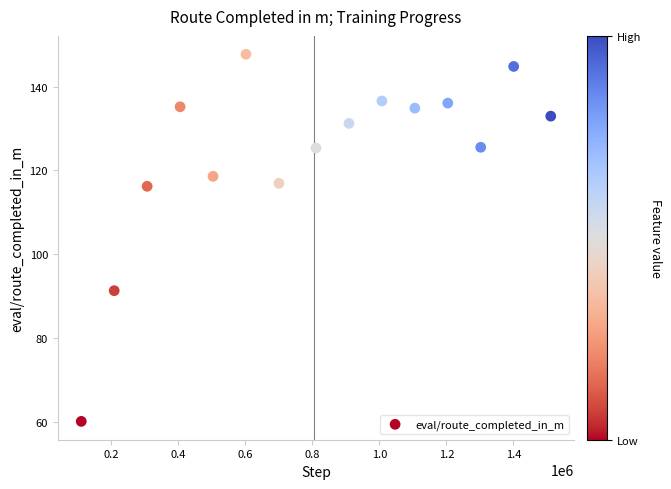

What Y value in the scatter plot is closest to 103?

91.3